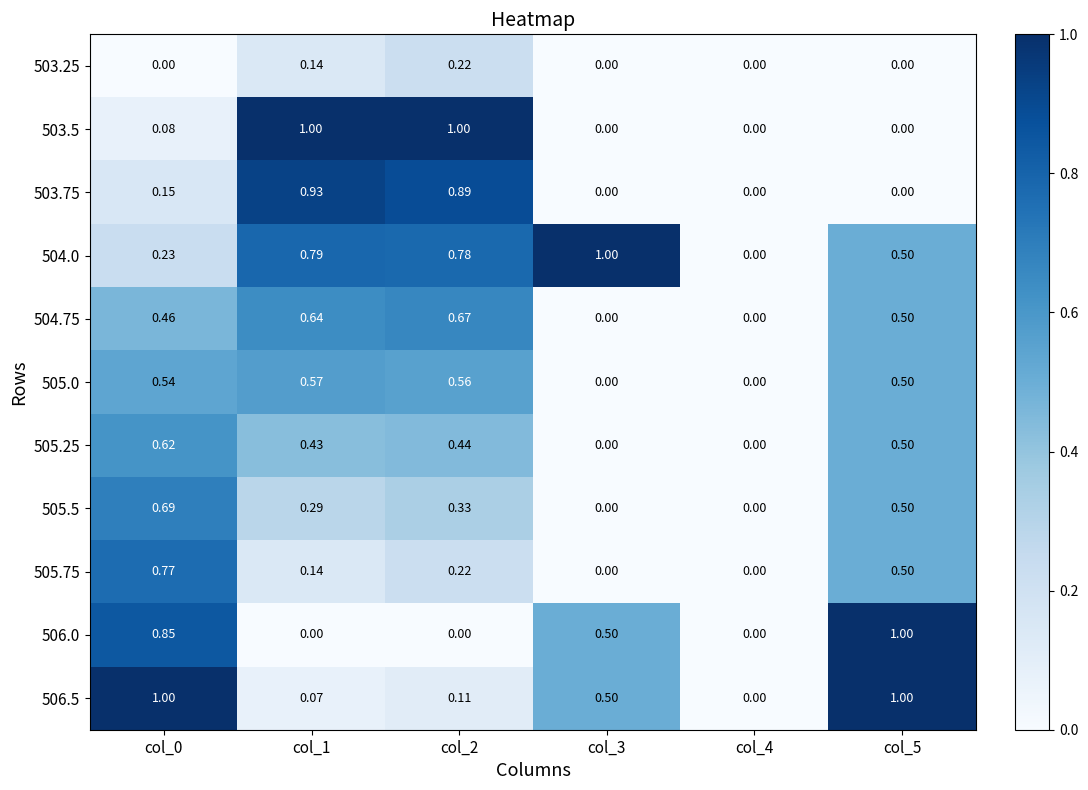

How many data points does each series have?

6